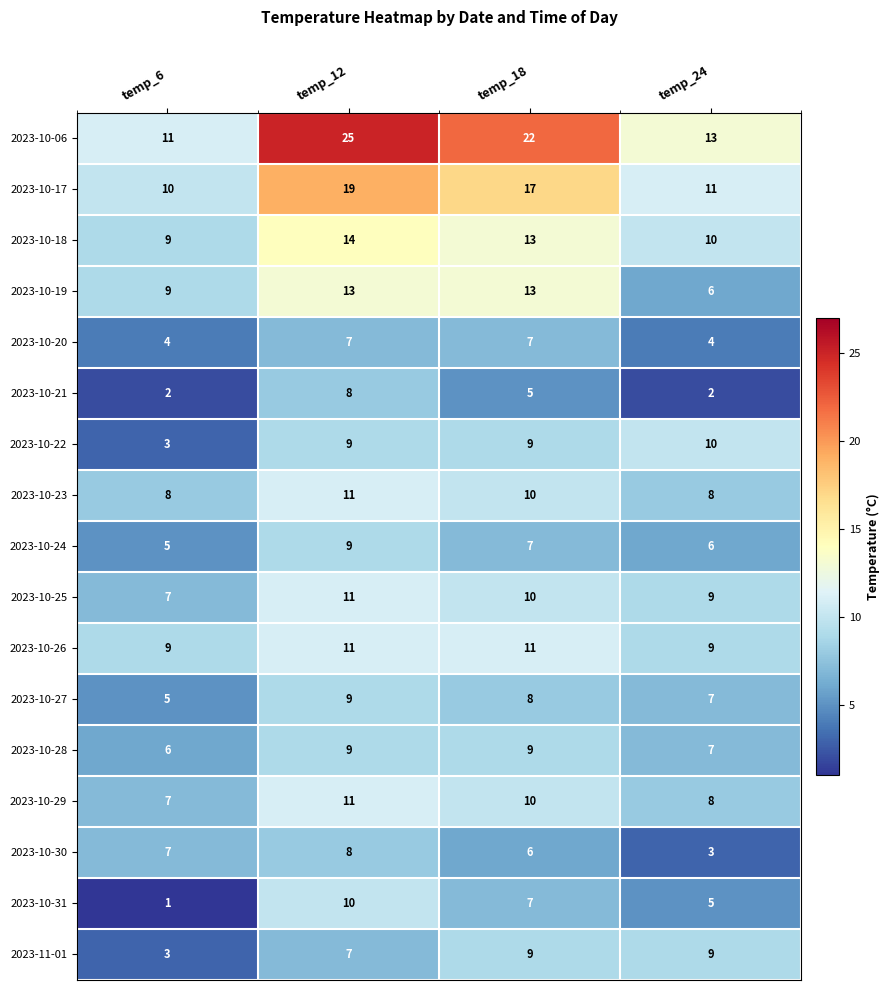

What value does the 2023-10-23 series have at temp_24?

8